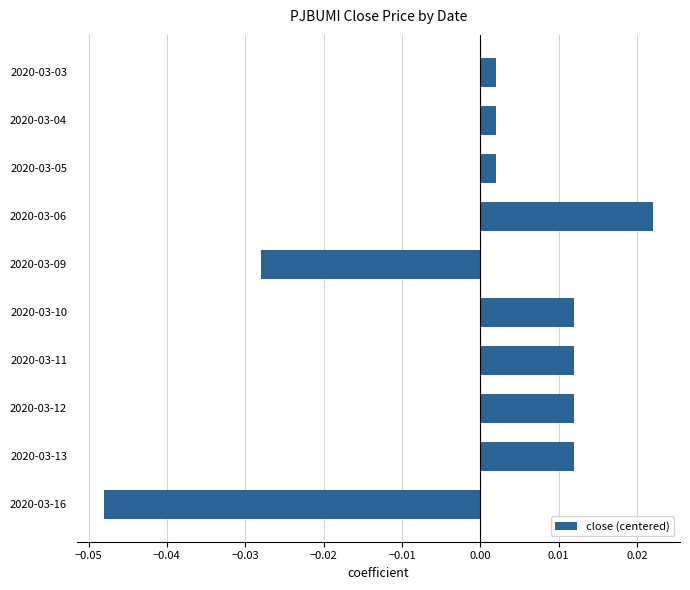

Between 2020-03-11 and 2020-03-04, which is larger?

2020-03-11